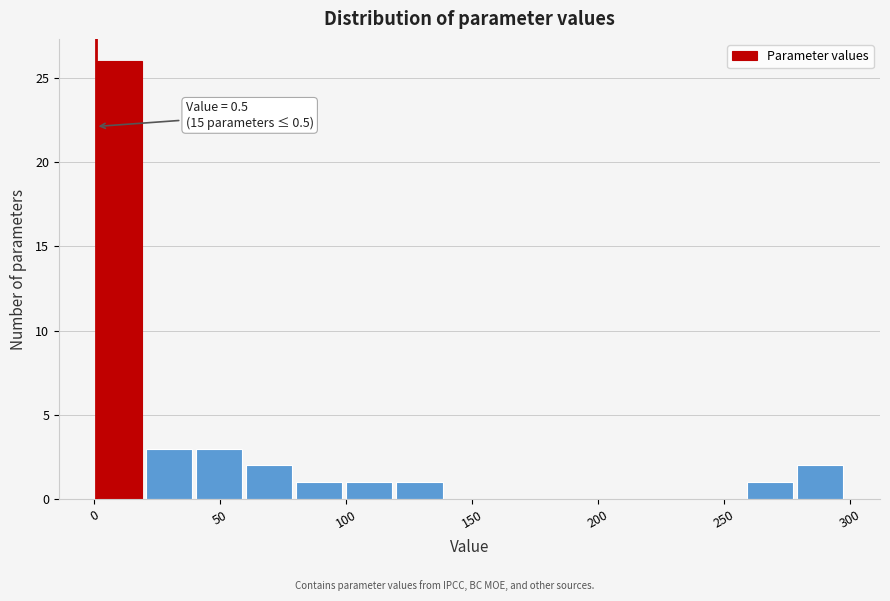

Around what value on the x-axis is the tallest bar? Give the approximate position of its centre, as read against the axis.

10